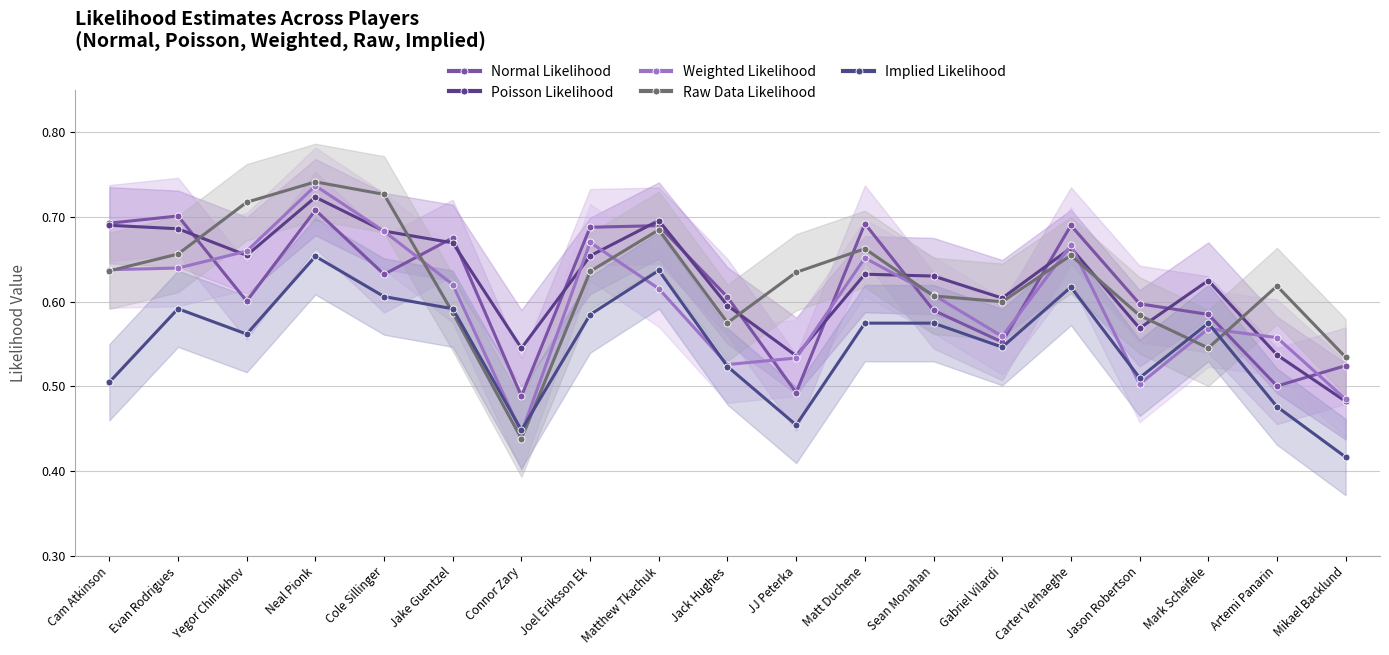

At which label does Normal Likelihood reach its minimum?

Connor Zary